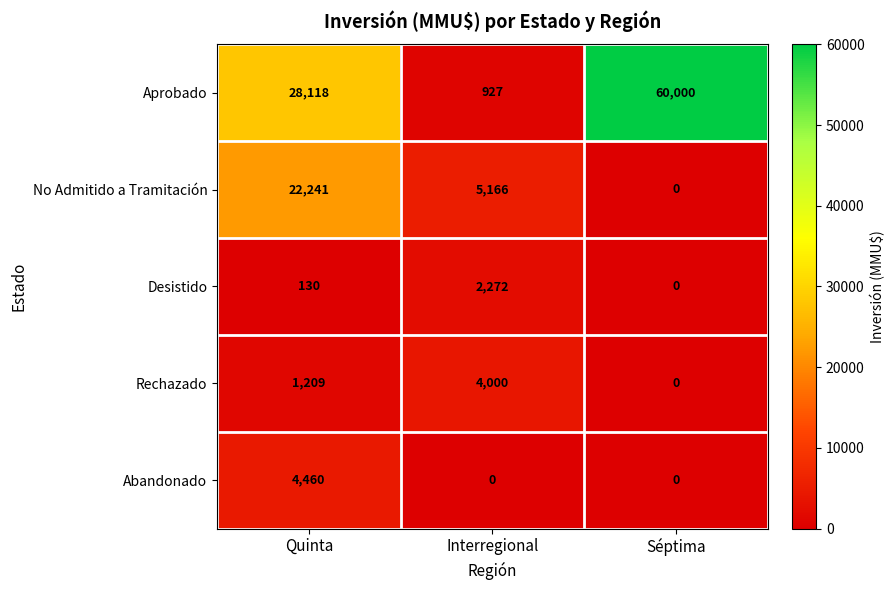

What is the total value across all series at Séptima?

60000